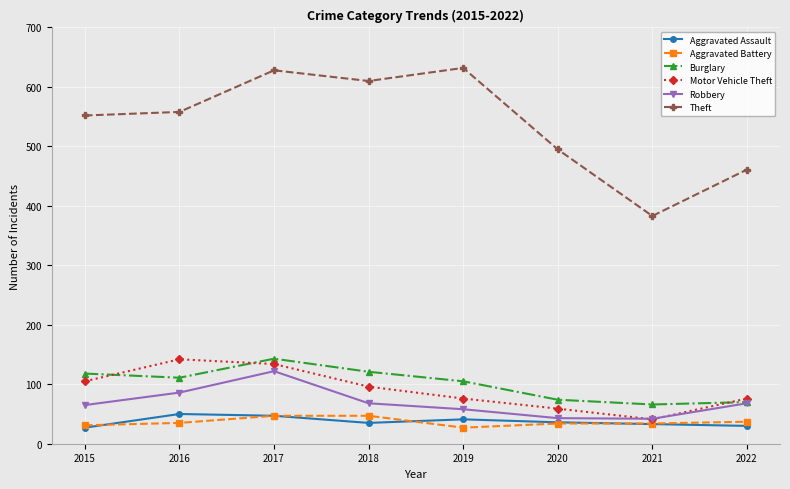

Which series changed the most between 2016 and 2022?

Theft